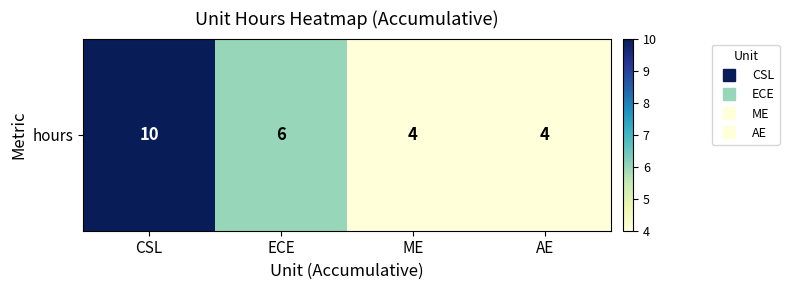

At which label is the value closest to 7?

ECE